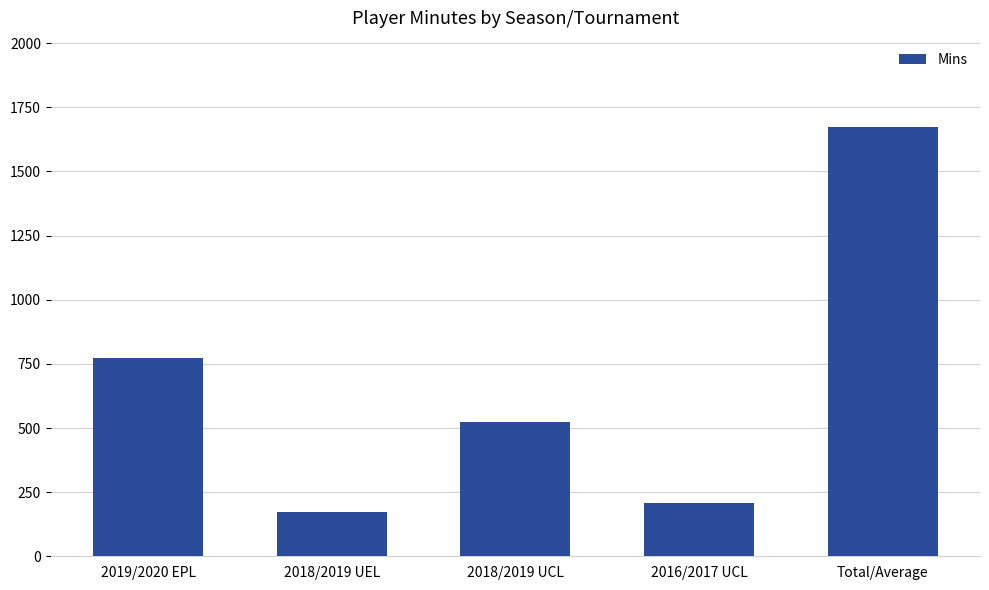

What is the difference between the second highest and second lowest values?

567